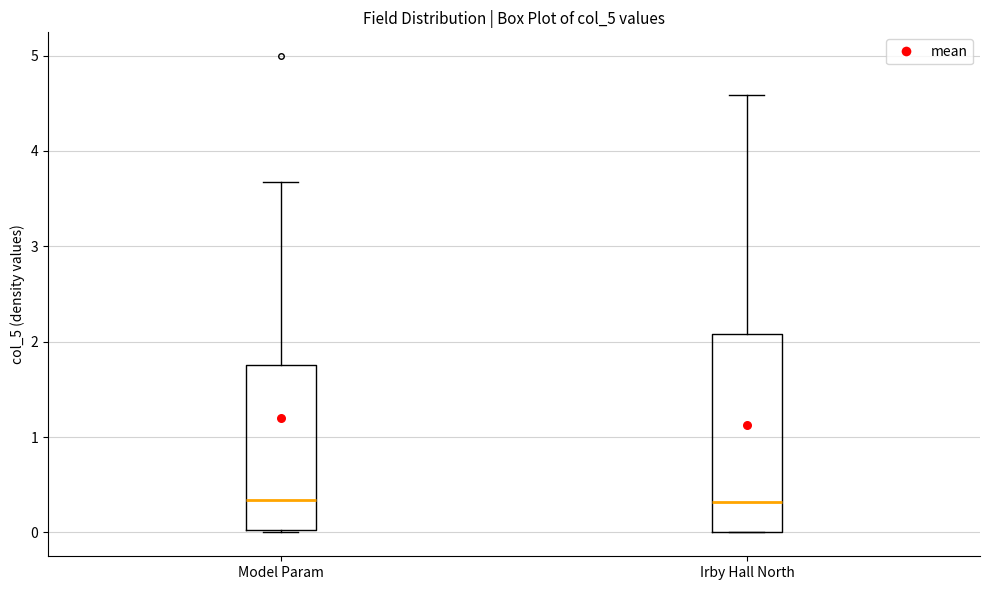

Reading left to right, transcribe this box plot: for each box, give where its median line is, the range the box spans, and where its two whiskers end, as read against the y-axis. The values are not printed on the chart, so give them approximately, as read against the axis.

Model Param: median 0.3, box 0.0 to 1.8, whiskers 0.0 (just below the box's lower edge) to 3.7
Irby Hall North: median 0.3, box 0.0 to 2.1, whiskers 0.0 to 4.6